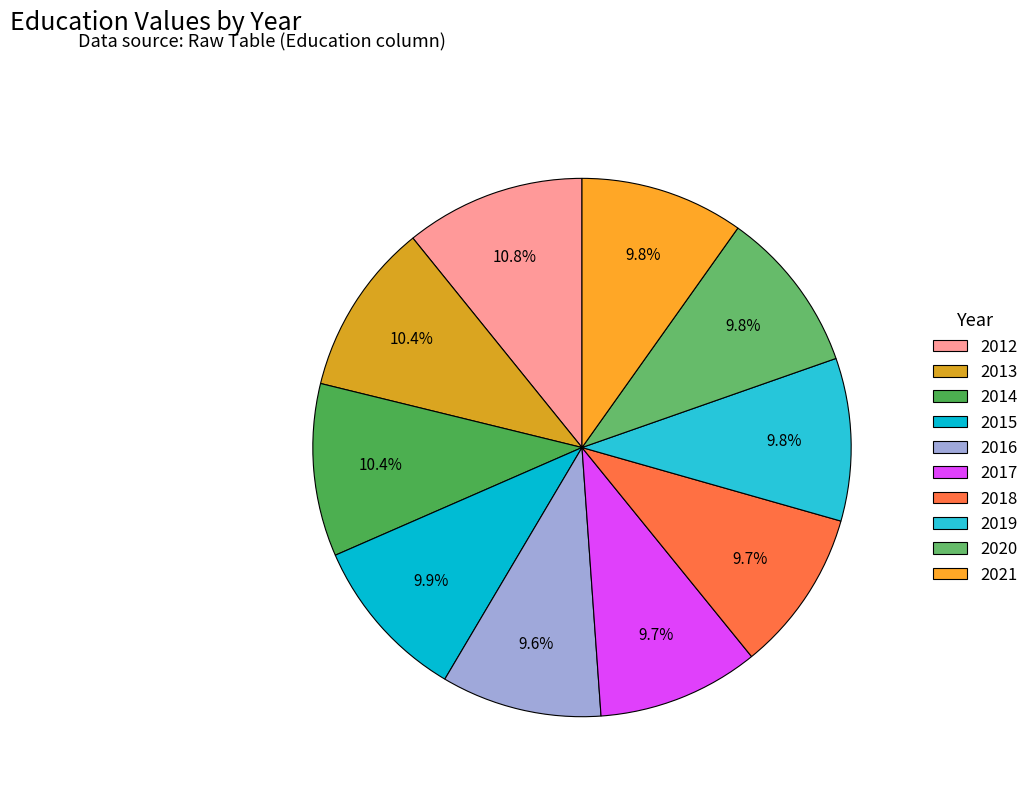

True or false: 2021 accounts for 10% of the total.

True